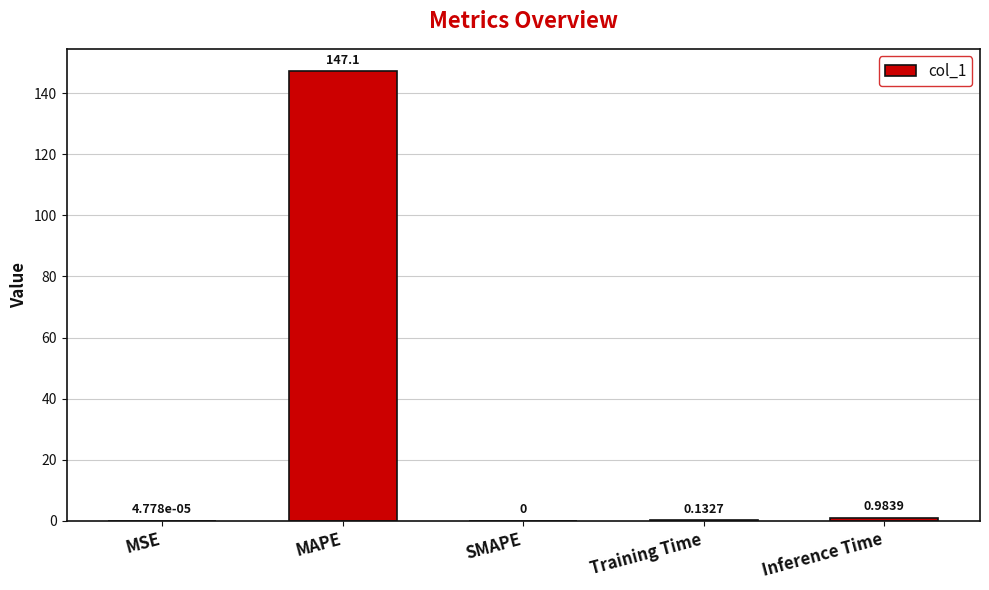

How many values are above zero?

4